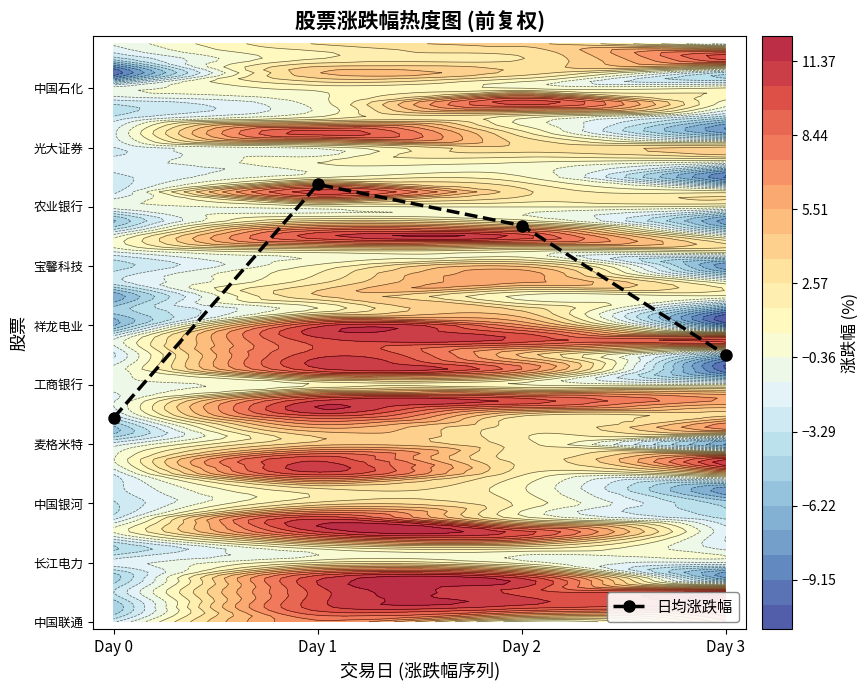

What is the sum of the values at Day 3 and Day 1?

47.5